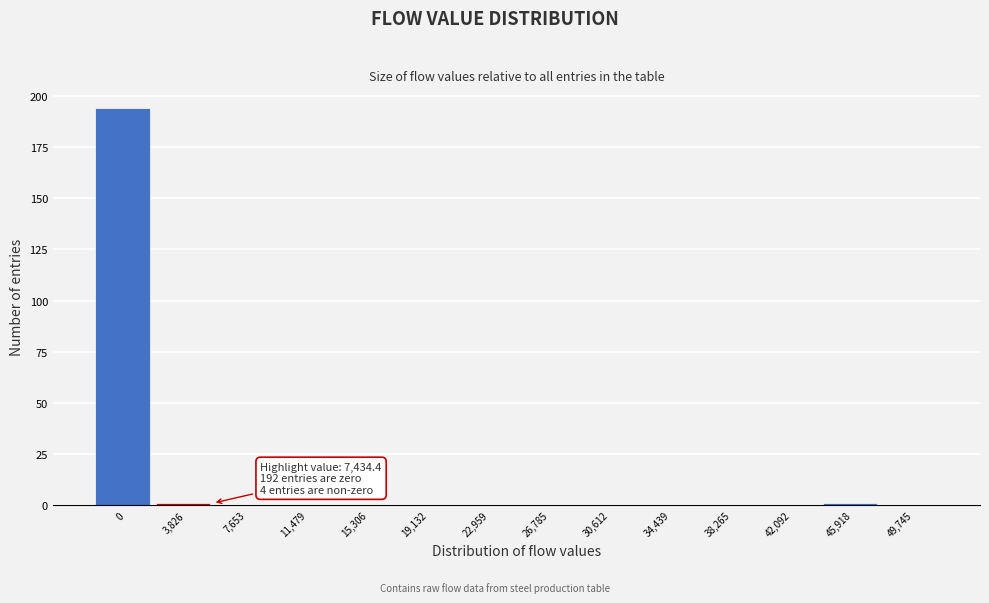

Reading left to right, list all the values displayed in this chart.

0=194	3,826=1	7,653=0	11,479=0	15,306=0	19,132=0	22,959=0	26,785=0	30,612=0	34,439=0	38,265=0	42,092=0	45,918=1	49,745=0